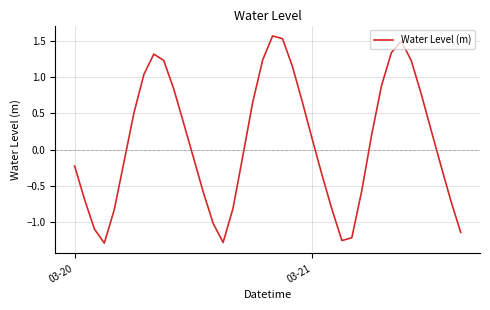

What is the difference between the maximum and minimum values?

2.9